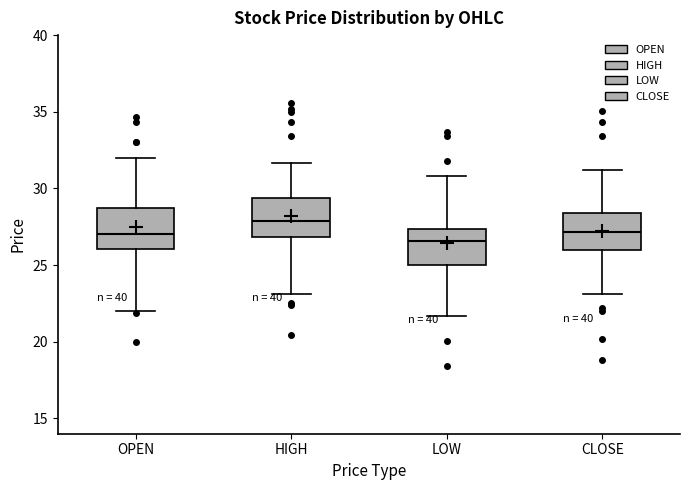

Reading left to right, transcribe this box plot: for each box, give where its median line is, the range the box spans, and where its two whiskers end, as read against the y-axis. The values are not printed on the chart, so give them approximately, as read against the axis.

OPEN: median 27.0, box 26.0 to 28.5, whiskers 22.0 to 32.0
HIGH: median 28.0, box 27.0 to 29.5, whiskers 23.0 to 31.5
LOW: median 26.5, box 25.0 to 27.5, whiskers 21.5 to 31.0
CLOSE: median 27.0, box 26.0 to 28.5, whiskers 23.0 to 31.0